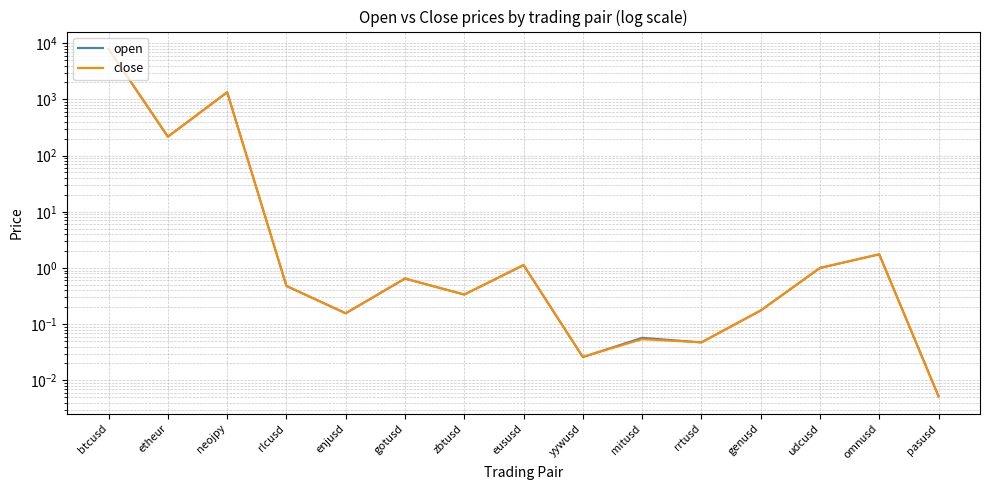

What is the maximum value shown in the chart?

7905.5